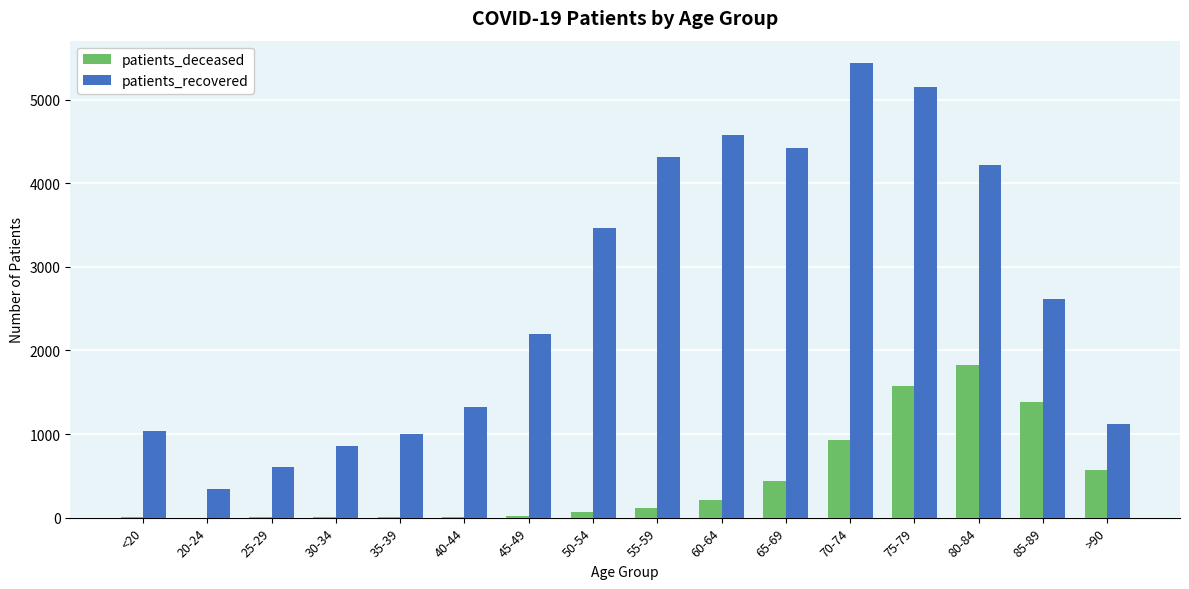

How many distinct data groups are displayed?

2